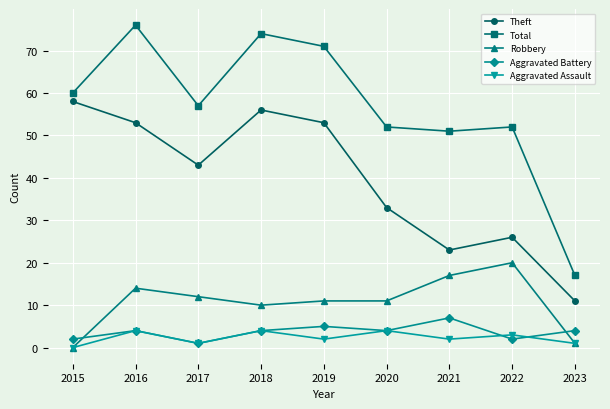

Which series has the largest range (max minus min)?

Total